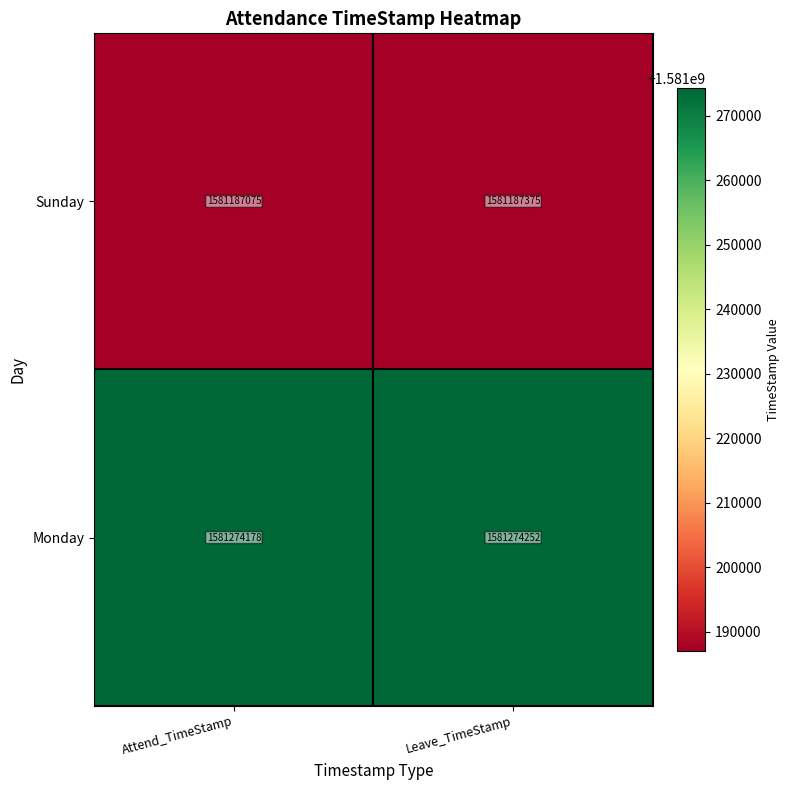

Rank the series by their average value, from lowest to highest.

Sunday, Monday